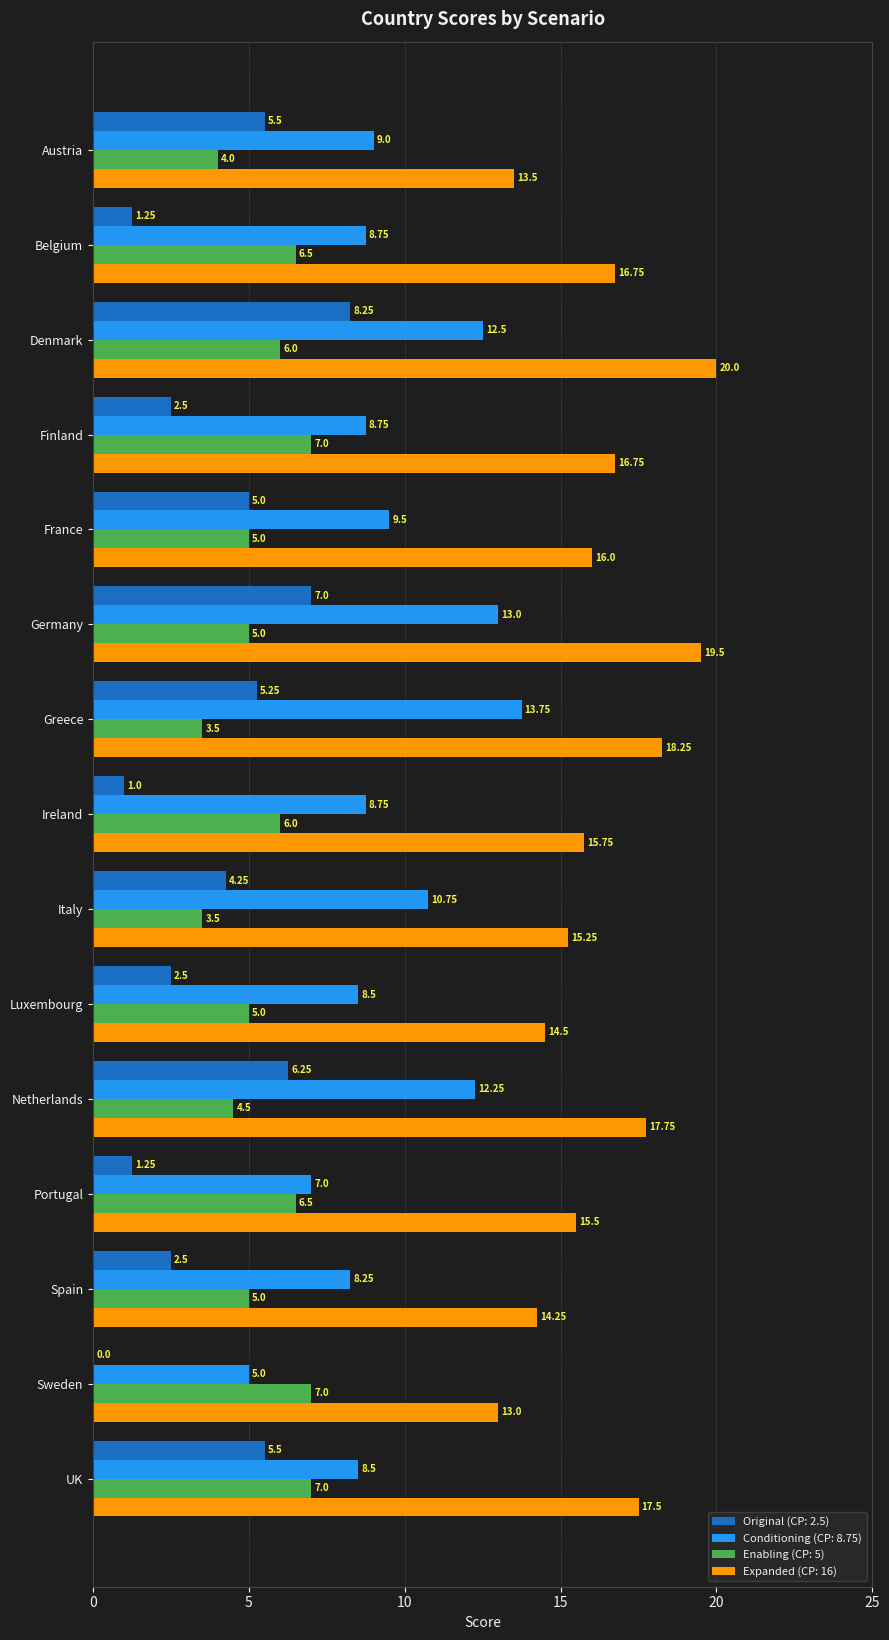

Between Denmark and UK, which series saw the biggest shift?

Conditioning (CP: 8.75)